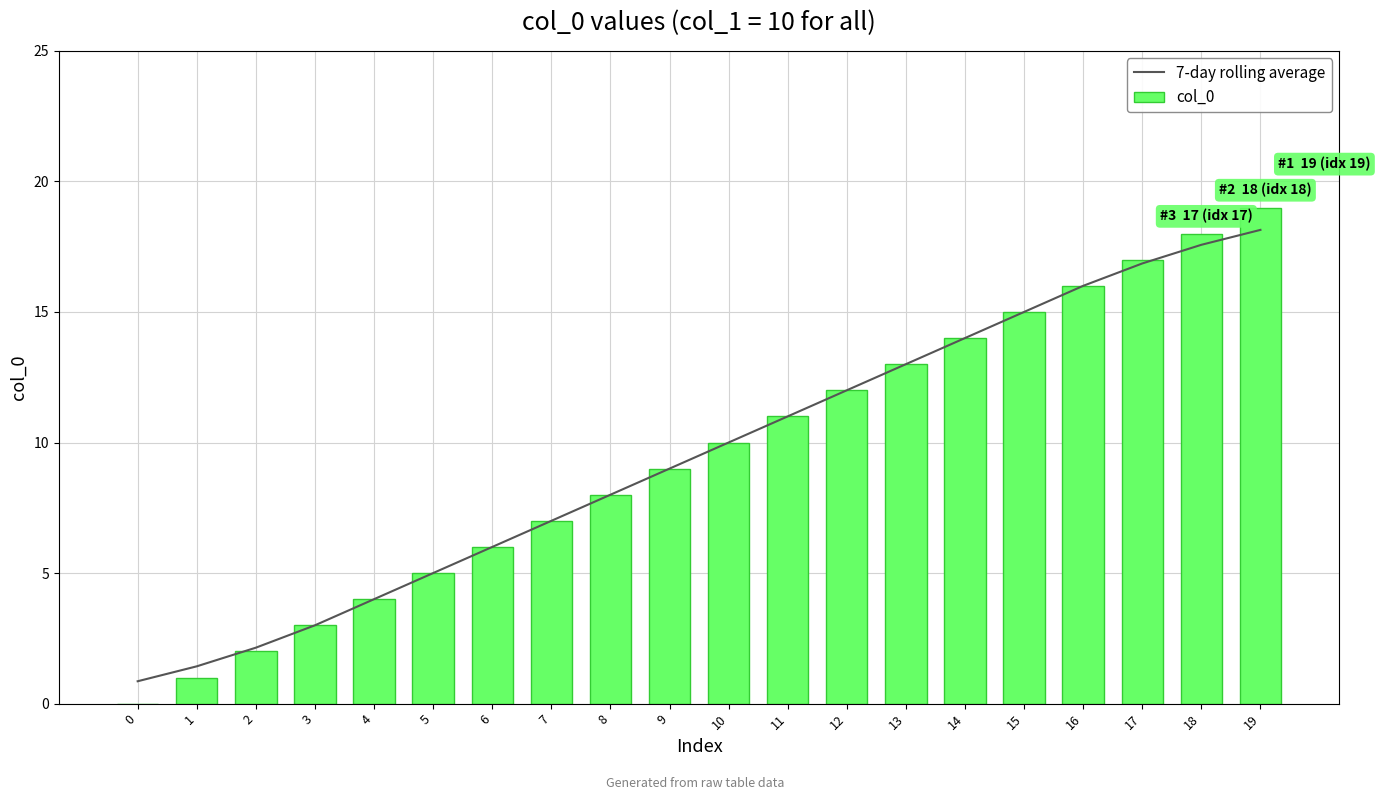

What is the value of the col_0 bar at the 11th from the left?

10.0